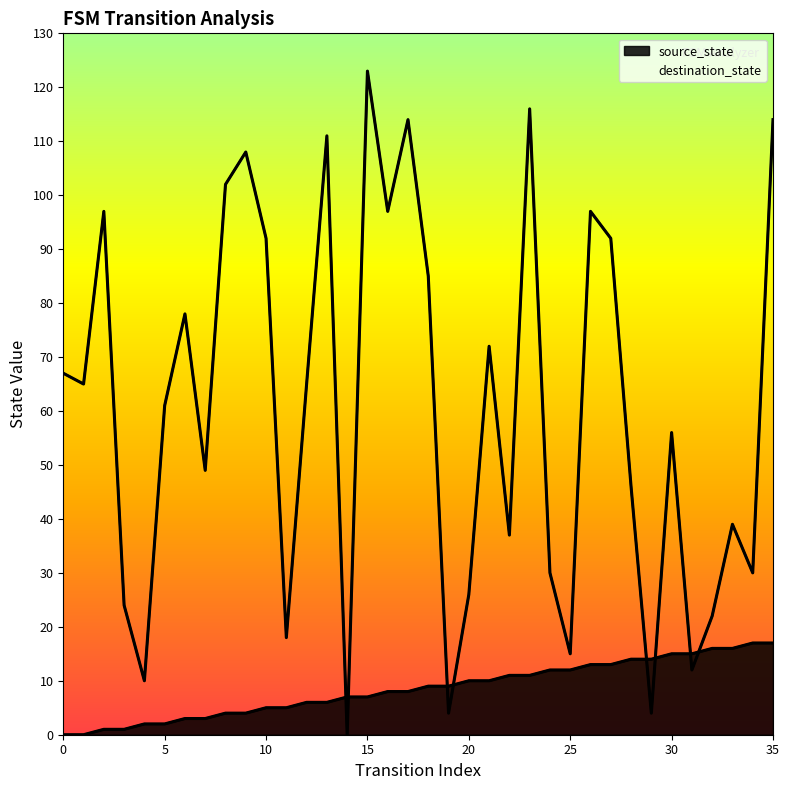

At which category is the sum across all series the highest?

35